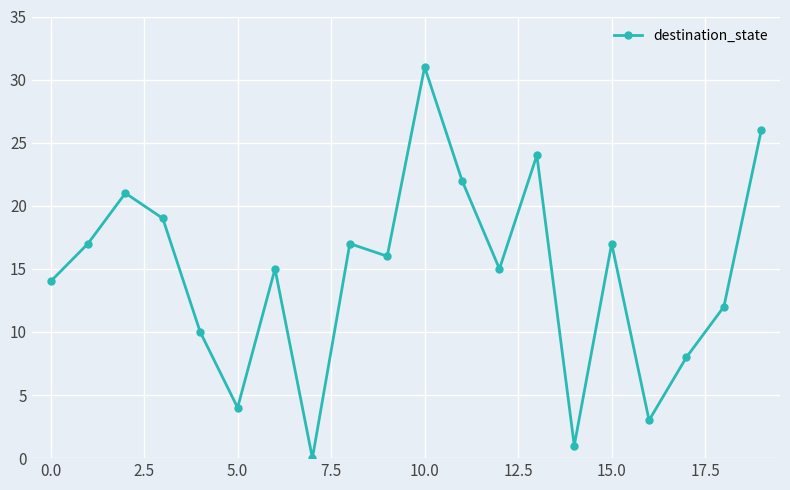

What is the value of the 11th point from the left?

31